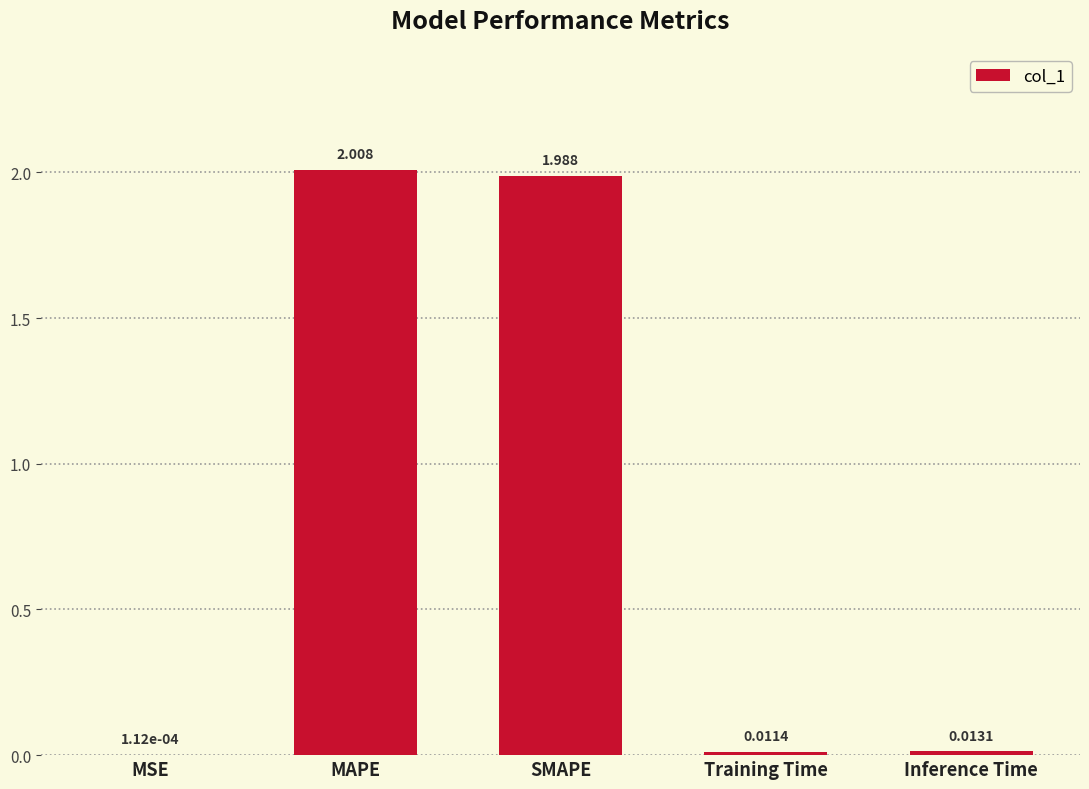

How many series are shown in this chart?

1